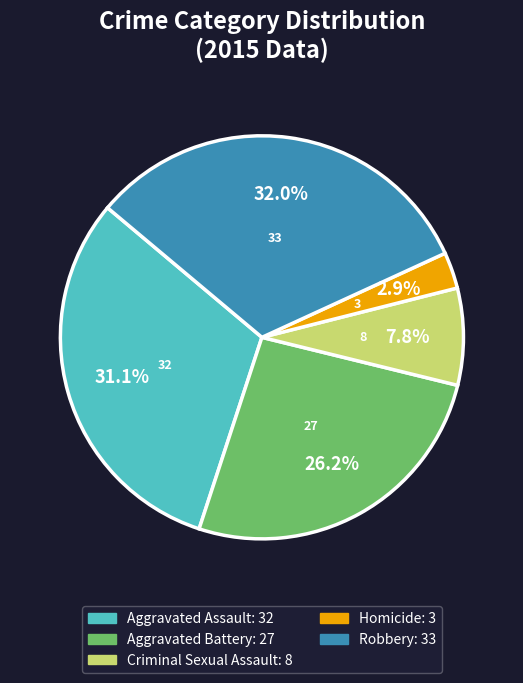

Does any single category account for the majority?

No